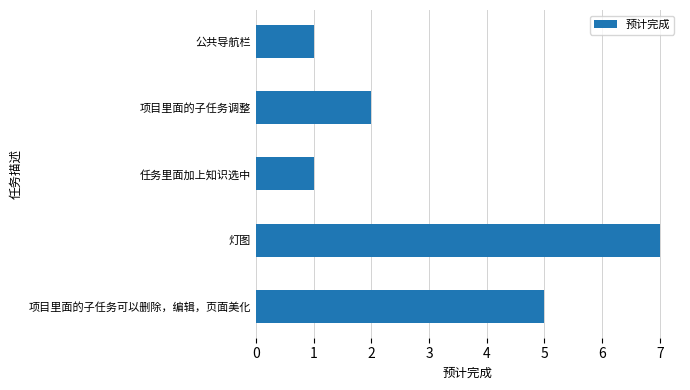

How many distinct data groups are displayed?

1